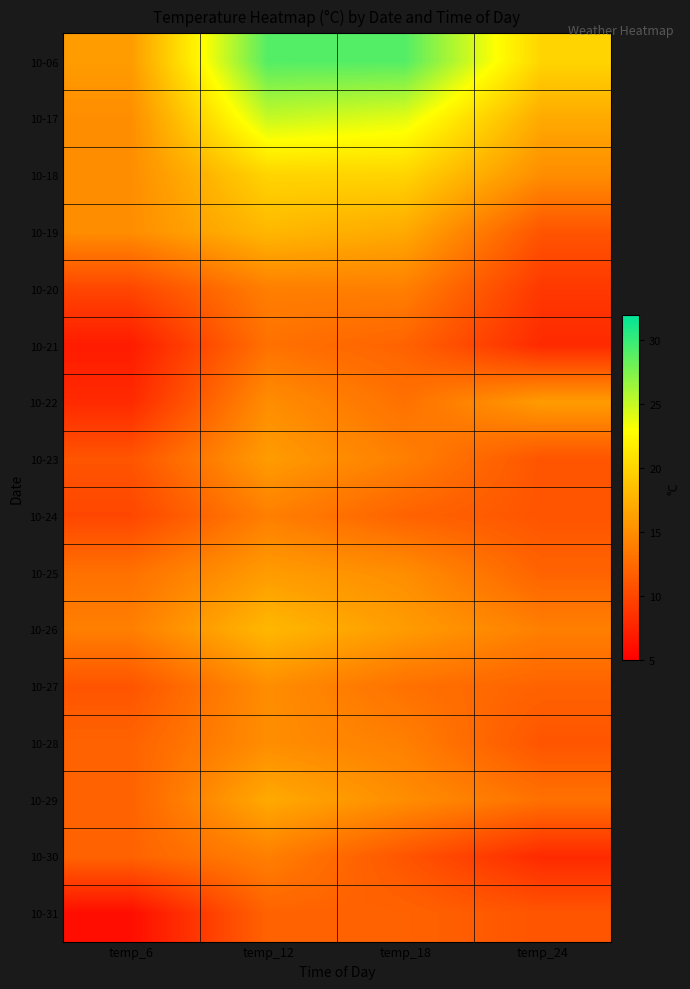

Count the number of categories in the chart.

4